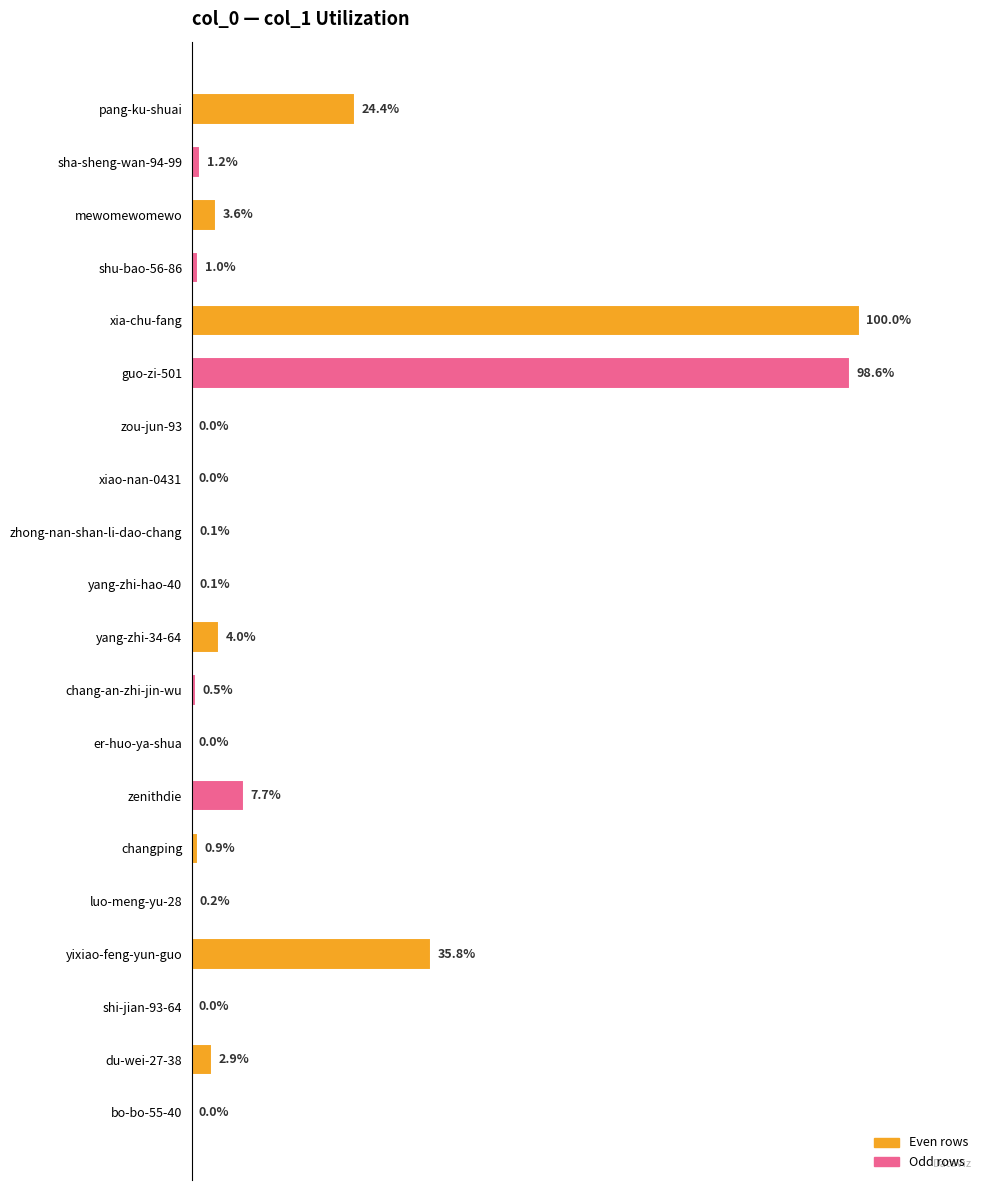

List the labels in order of value, largest first.

4, 5, 16, 0, 13, 10, 2, 18, 1, 3, 14, 11, 15, 9, 8, 17, 19, 7, 12, 6